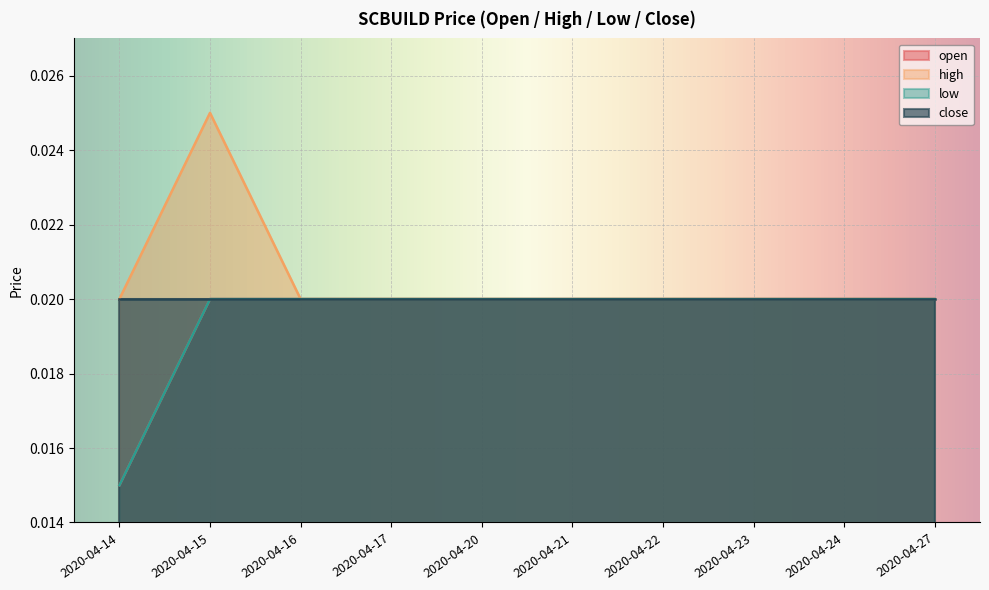

In high, how many points are higher than both neighbors (excluding endpoints)?

1